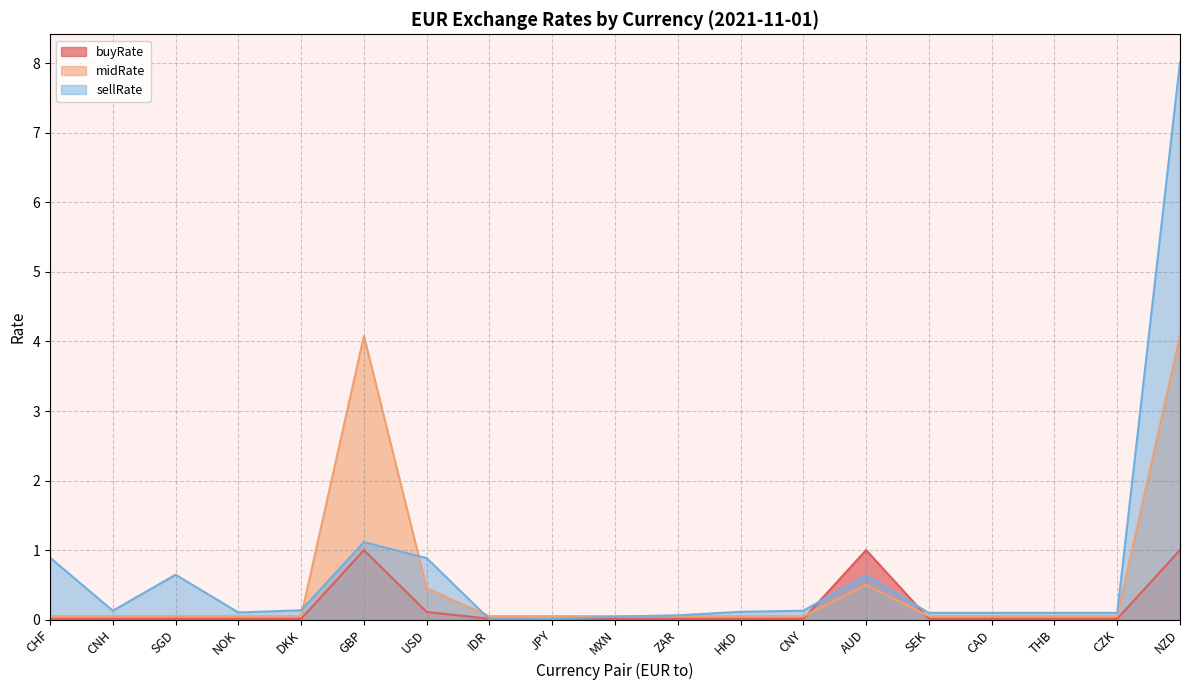

Which series ends up on top after the final intersection of sellRate and midRate?

sellRate